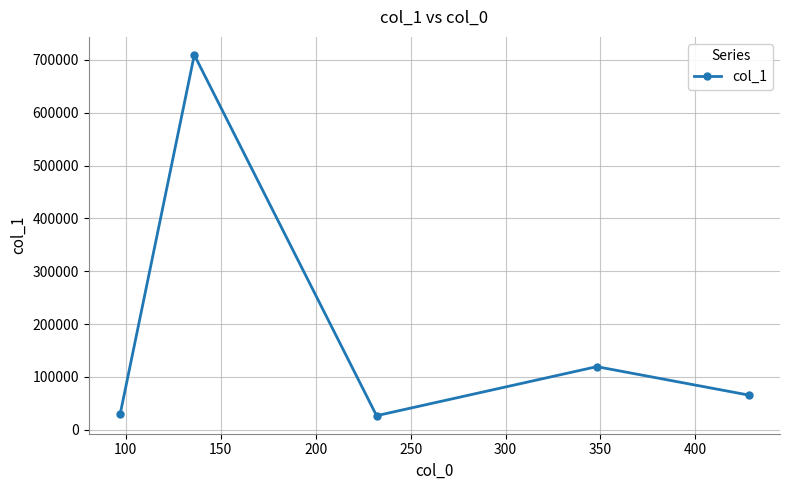

What is the greatest value displayed?

709330.9